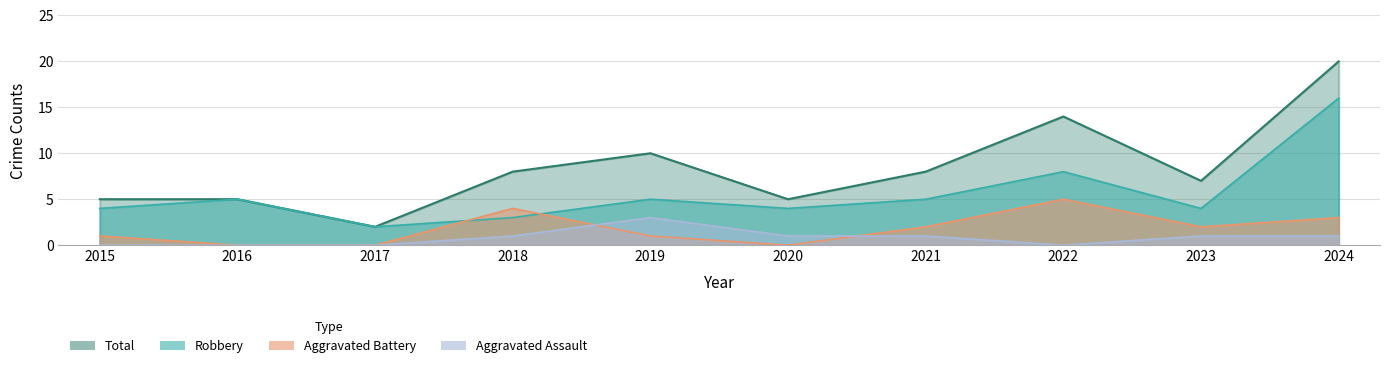

Reading left to right, extract all data points from this chart.

Robbery: 4	5	2	3	5	4	5	8	4	16
Aggravated Battery: 1	0	0	4	1	0	2	5	2	3
Aggravated Assault: 0	0	0	1	3	1	1	0	1	1
Total: 5	5	2	8	10	5	8	14	7	20